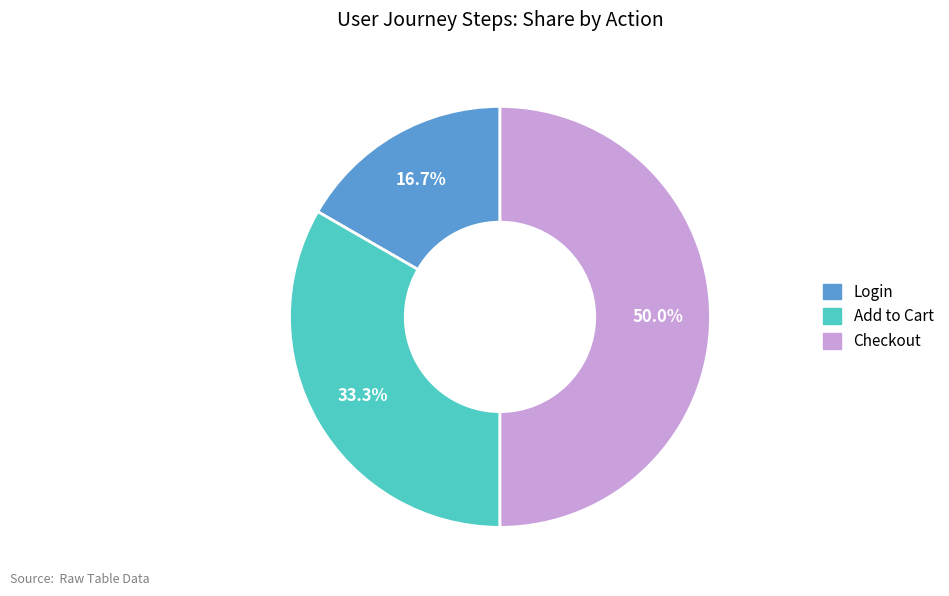

The Add to Cart slice represents 21% of the pie. True or false?

False